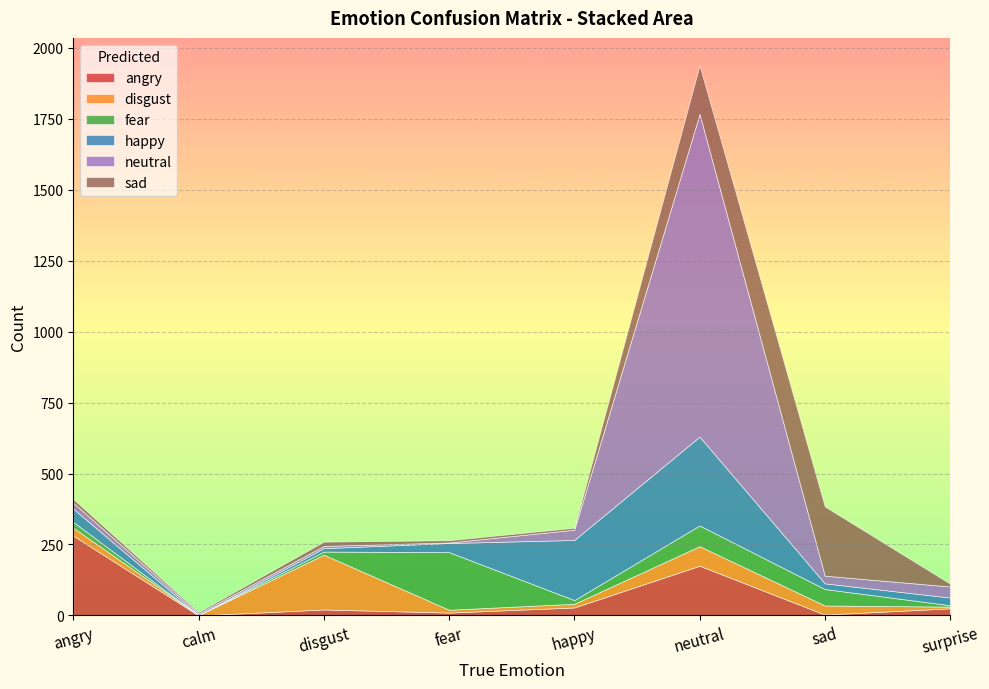

Rank the series at angry from lowest to highest value.

sad, fear, neutral, disgust, happy, angry